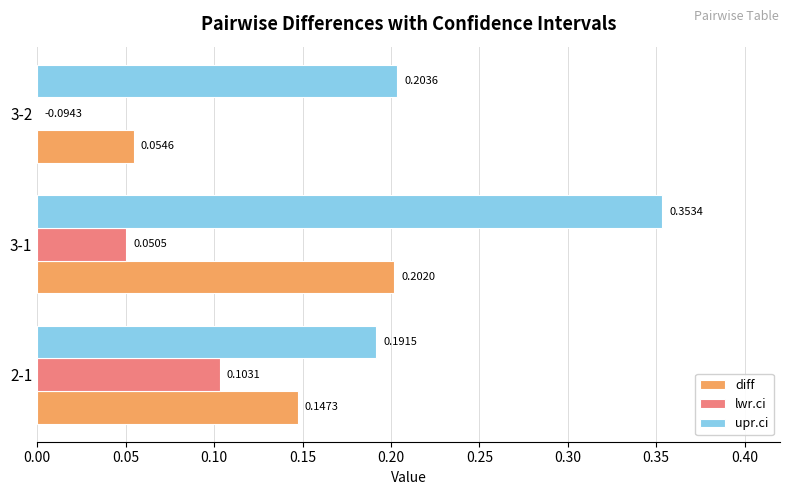

How many groups of bars are there?

3